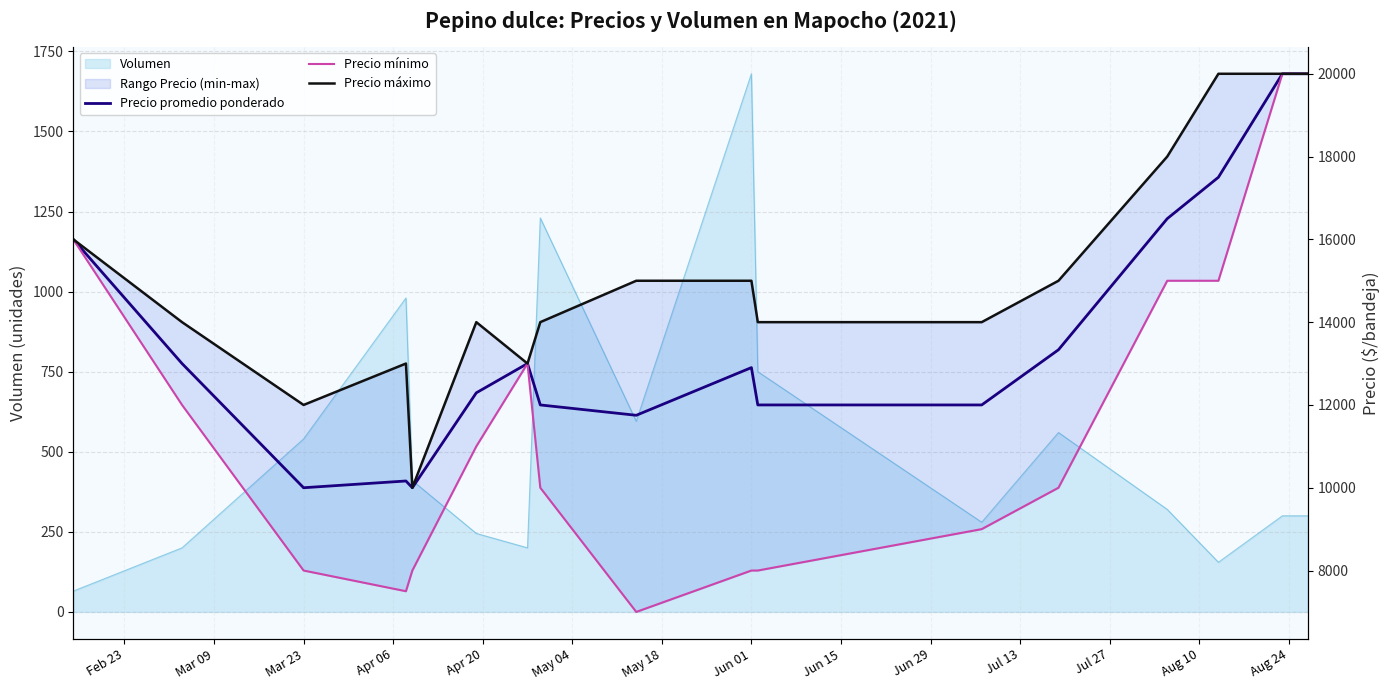

True or false: Precio mínimo and Precio máximo cross at least once.

False